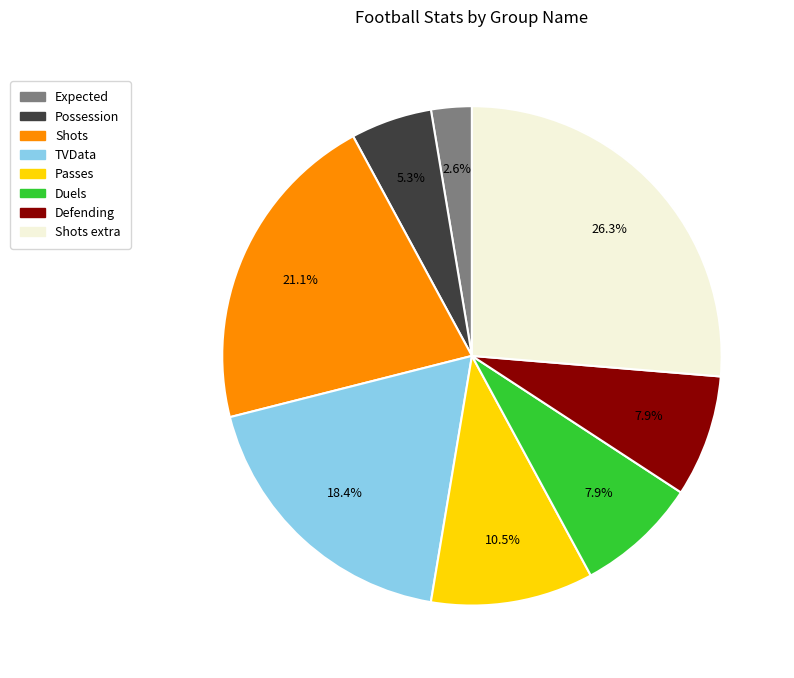

Is the sum of Shots and Defending greater than half?

No